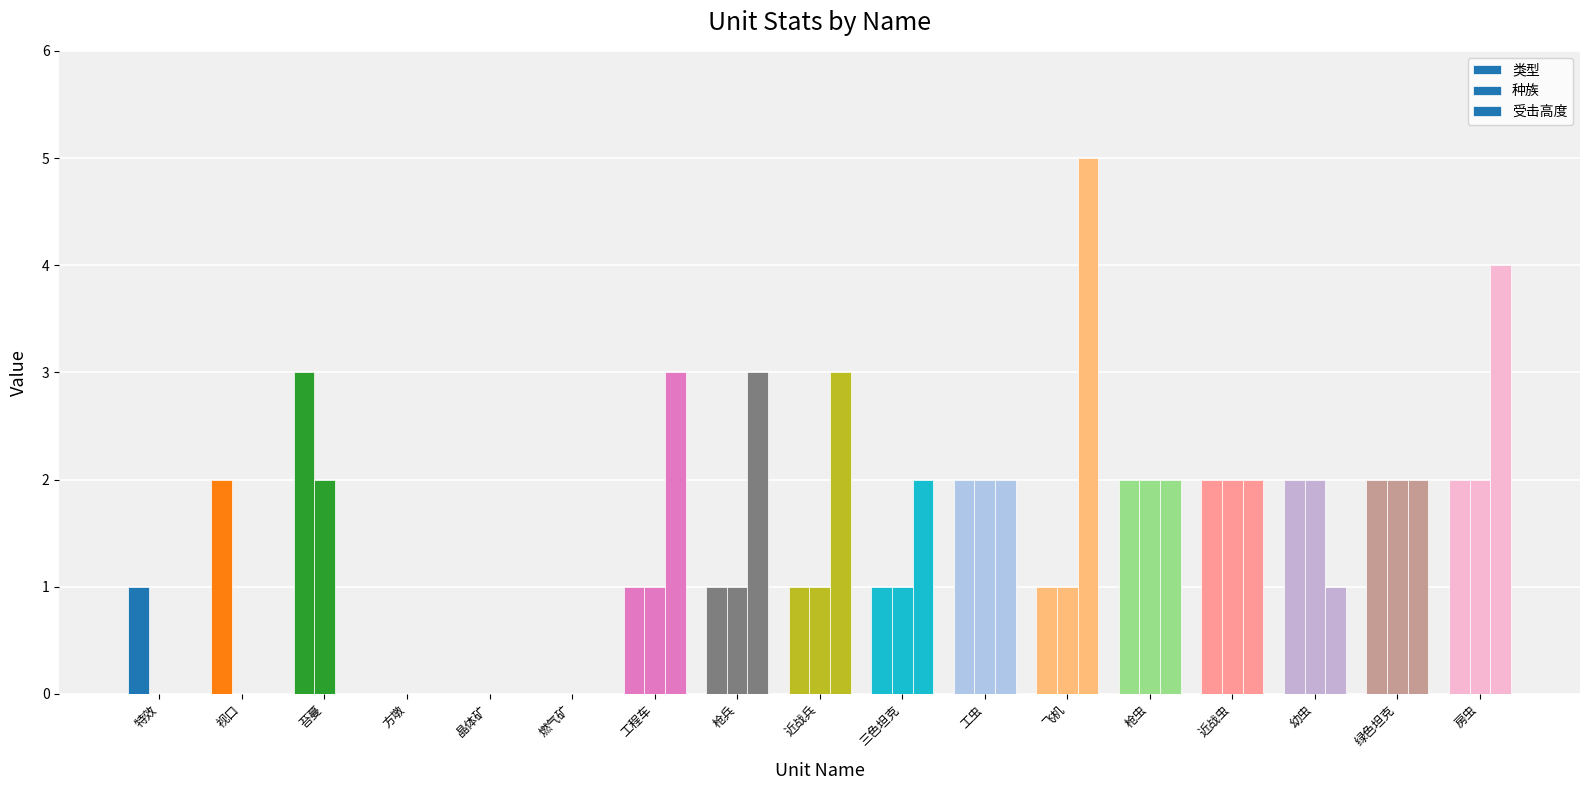

Count the 类型 values in the range 1 to 2.

13